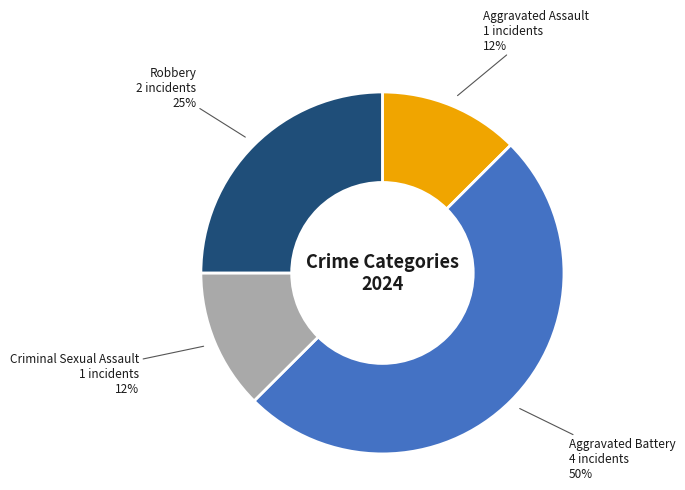

To the nearest percent, what is the average slice percentage?

25%